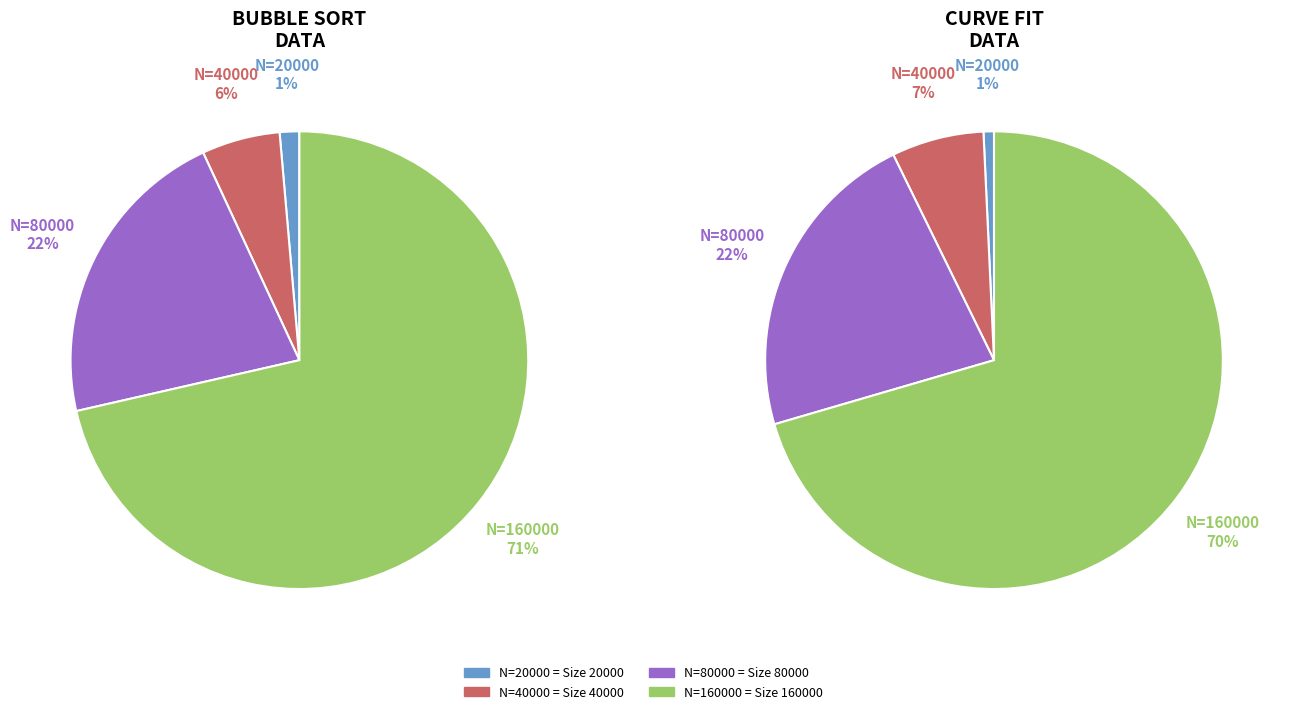

To the nearest percent, what is the average slice percentage?

25%